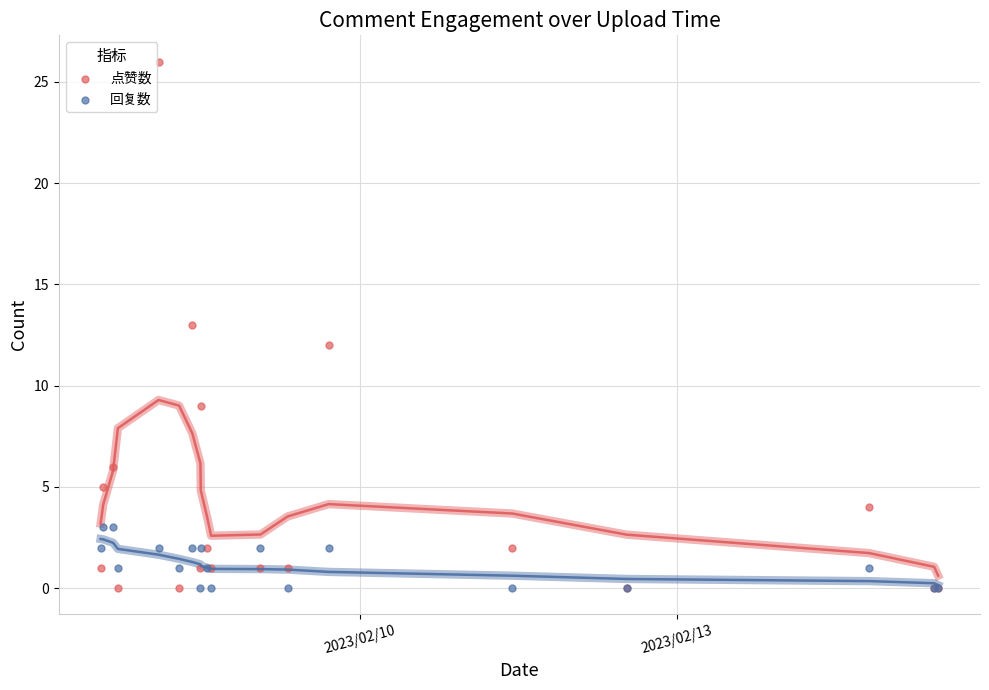

Which series has the widest spread of Y values?

点赞数